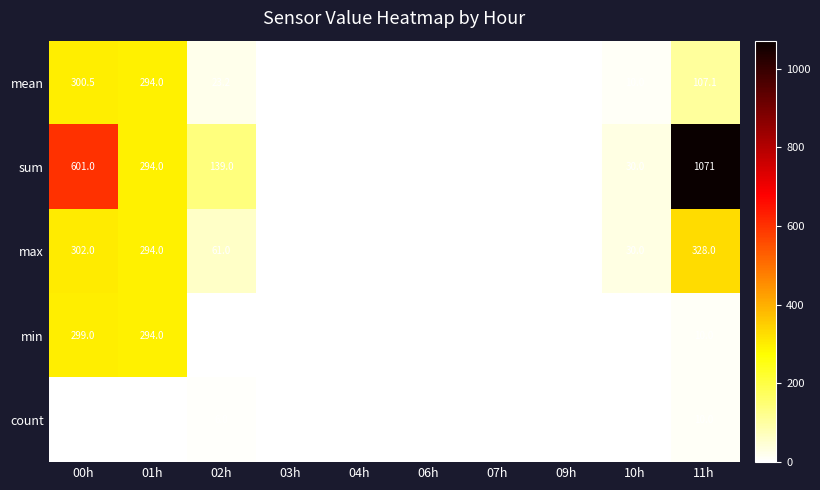

What is the sum of the sum values at 02h and 11h?

1210.0